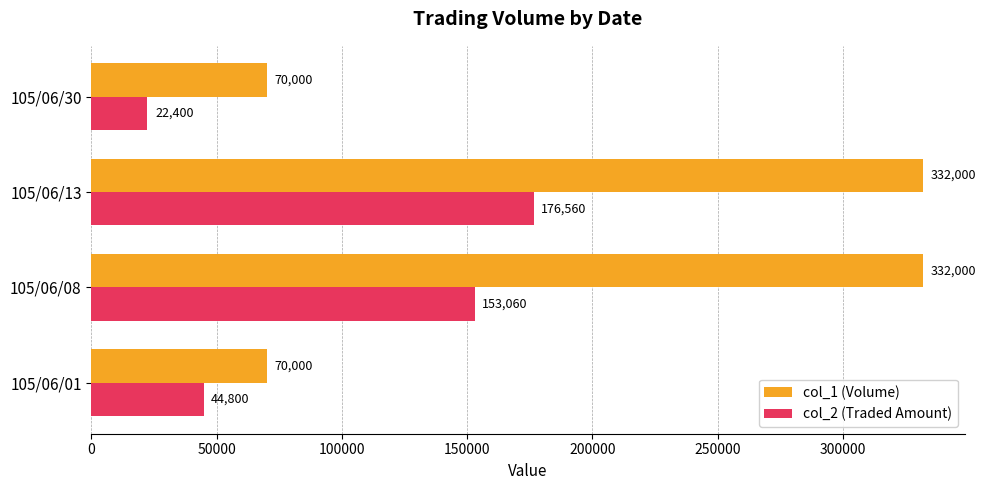

How many col_2 (Traded Amount) values are between 44800 and 176560?

3